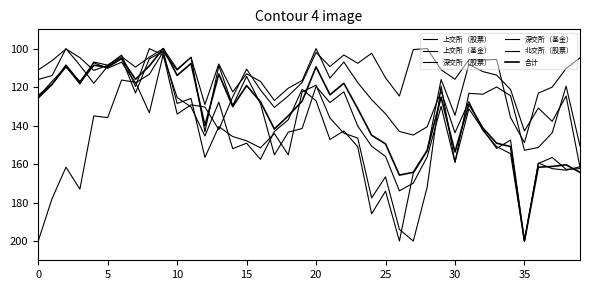

How many lines are shown in the chart?

6